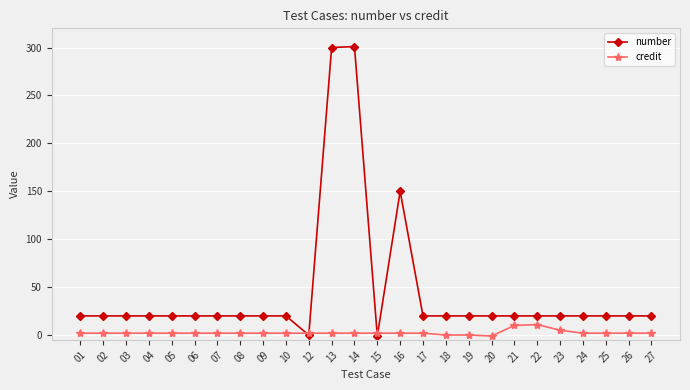

List the series in order of their peak value, lowest first.

credit, number